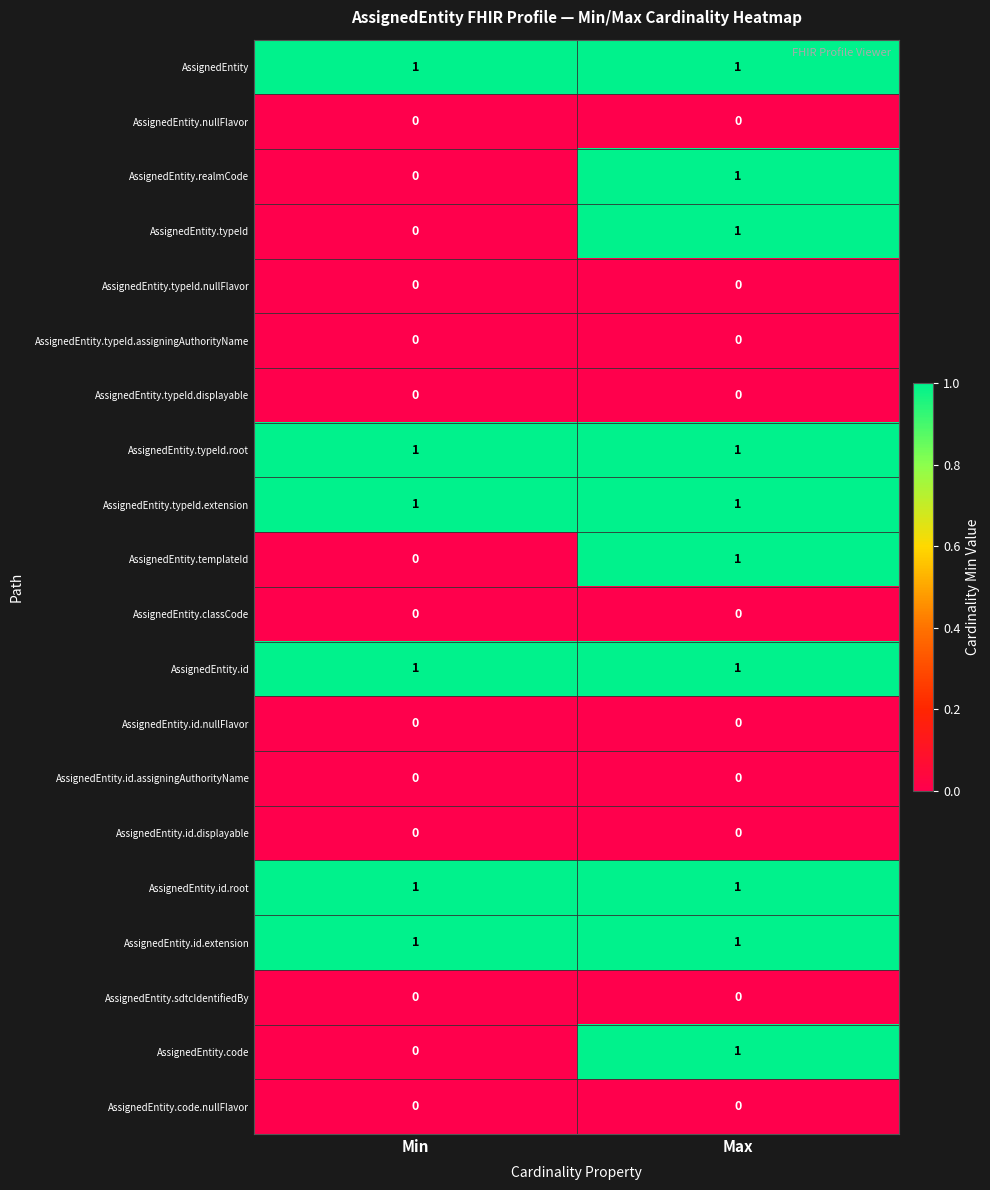

How many categories are shown in the chart?

2